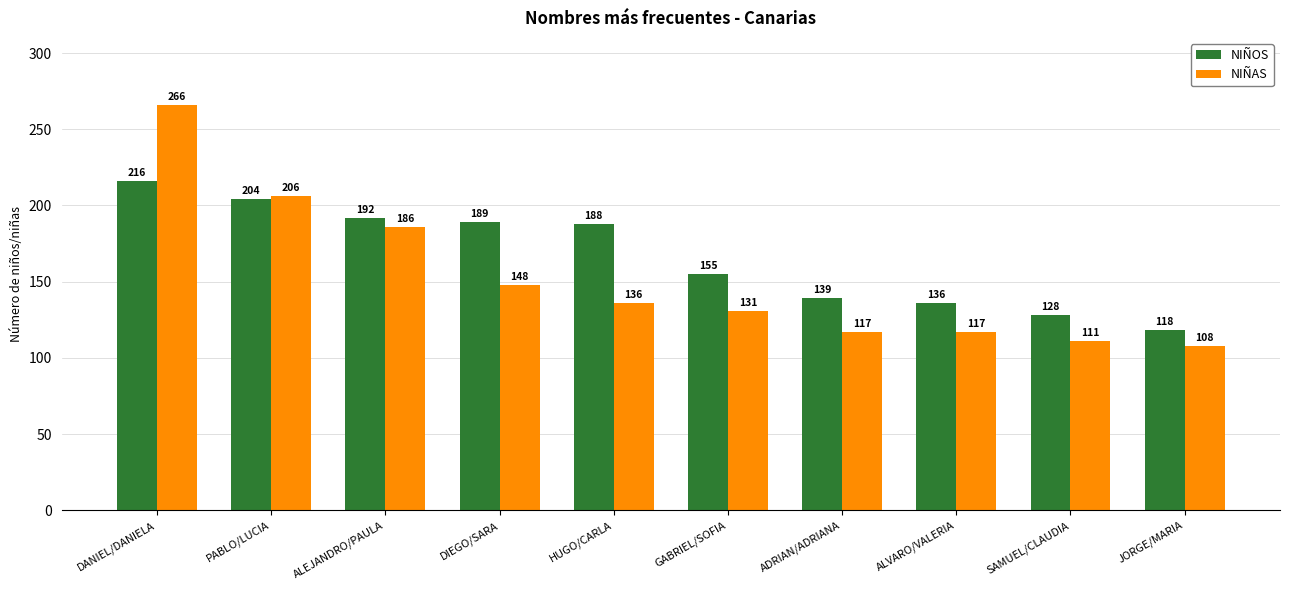

Rank the series at DIEGO/SARA from highest to lowest value.

NIÑOS, NIÑAS